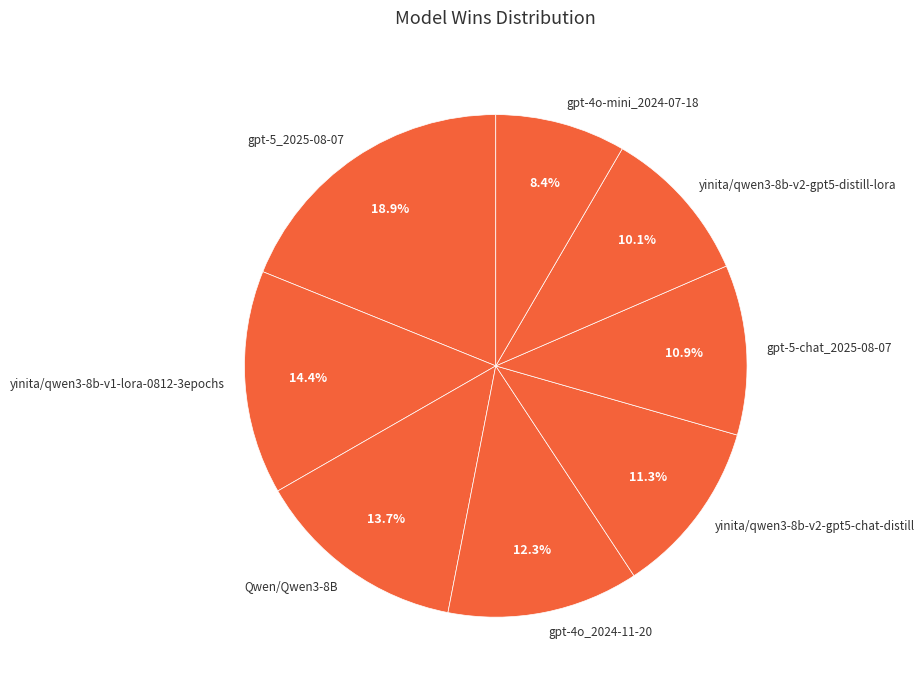

Is there a majority slice in this chart?

No